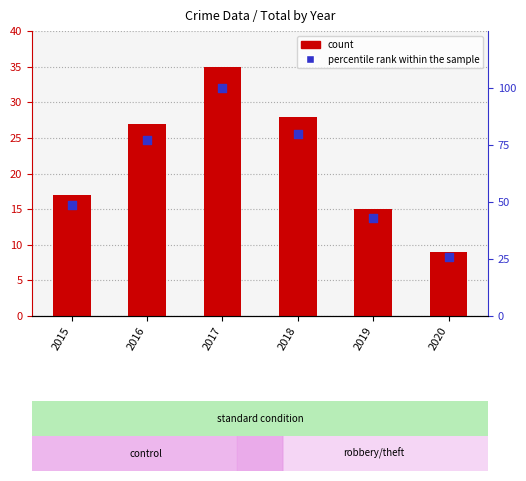

What is the total value across all series at 2016?

104.1